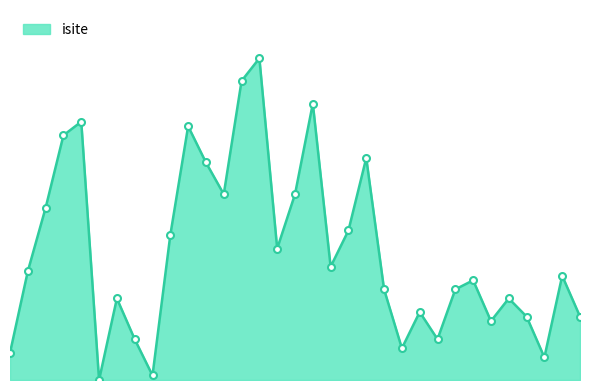

At which label is the value closest to 35?

19